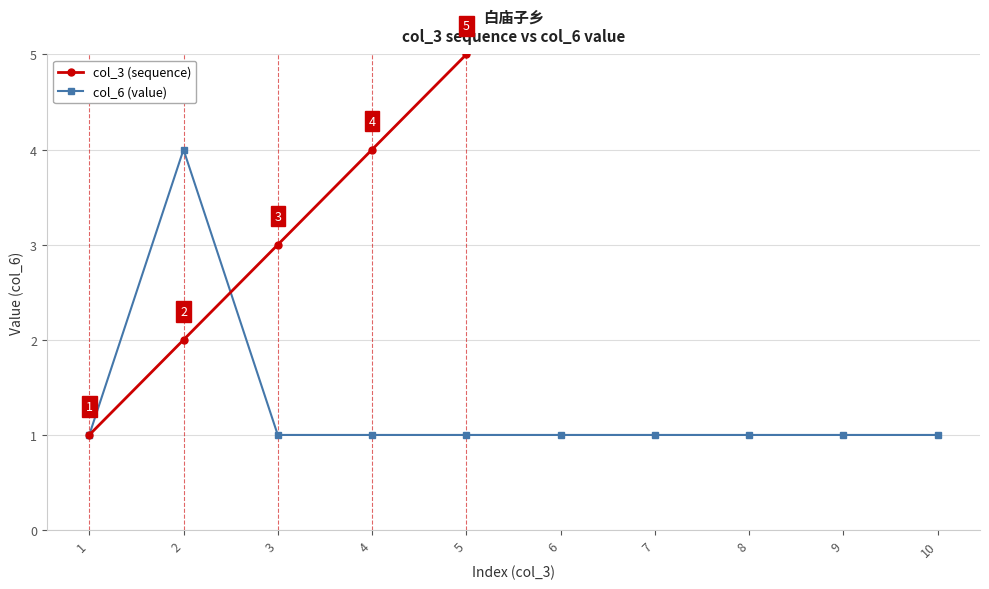

How many col_6 (value) values are between 1 and 2?

9